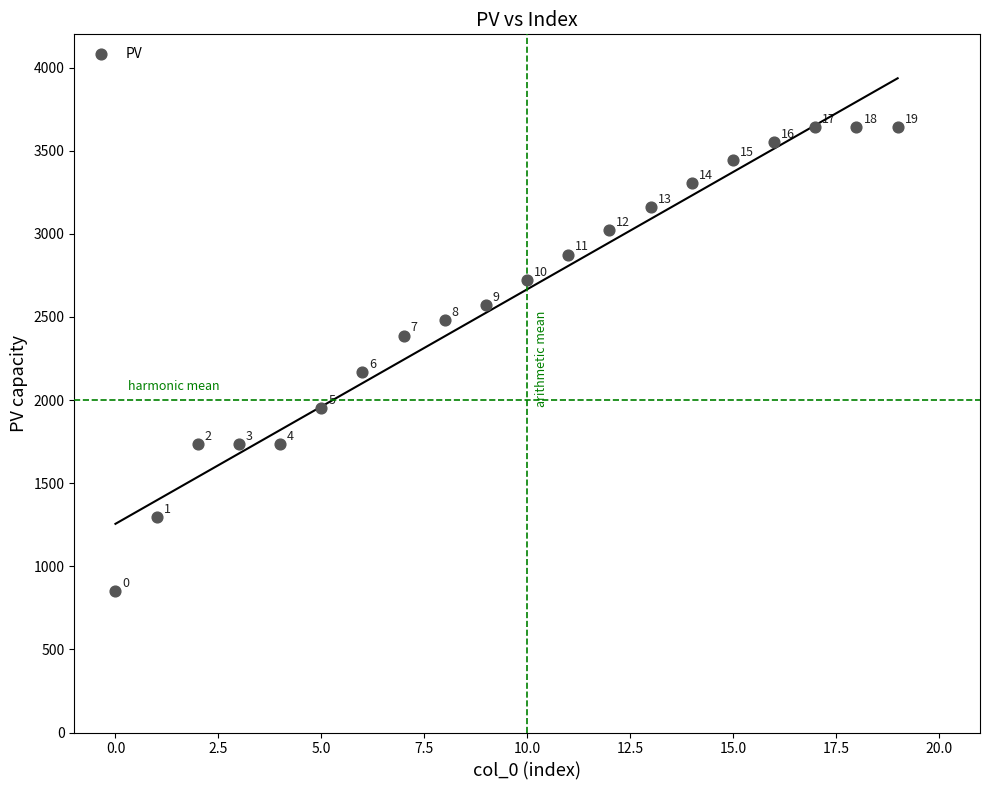

What is the range of Y values (max minus min)?

2793